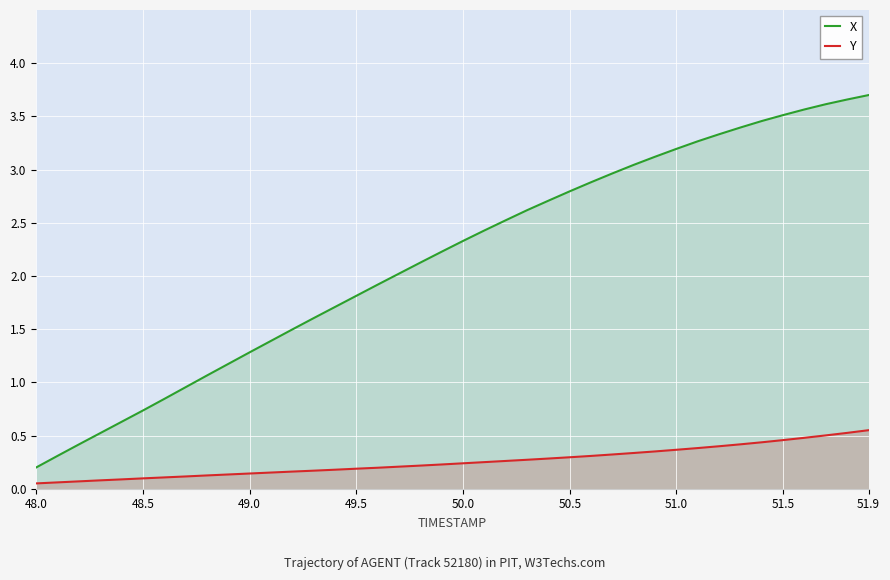

True or false: X and Y cross at least once.

False